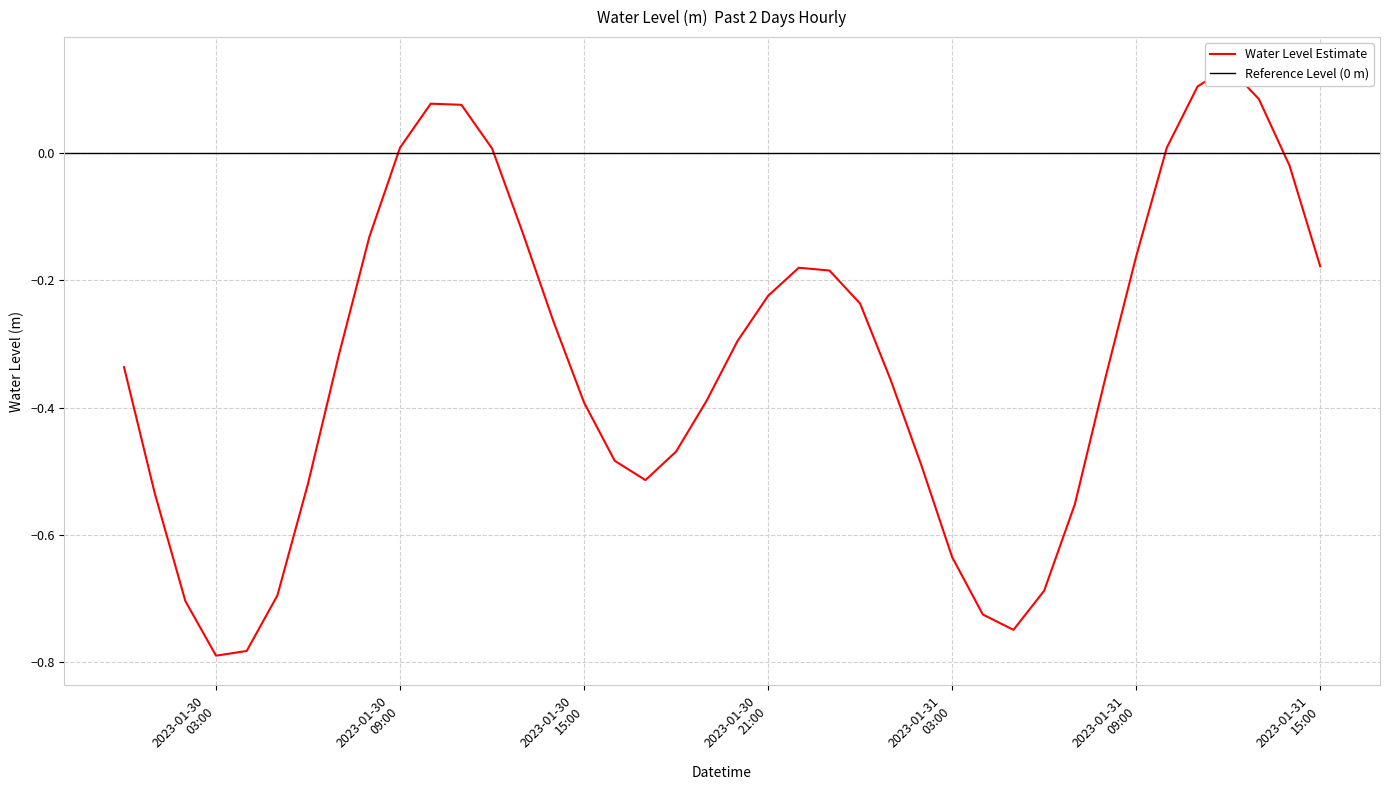

List the labels in order of value, smallest first.

2023-01-30 03:00:00, 2023-01-30 04:00:00, 2023-01-31 05:00:00, 2023-01-31 04:00:00, 2023-01-30 02:00:00, 2023-01-30 05:00:00, 2023-01-31 06:00:00, 2023-01-31 03:00:00, 2023-01-31 07:00:00, 2023-01-30 01:00:00, 2023-01-30 06:00:00, 2023-01-30 17:00:00, 2023-01-31 02:00:00, 2023-01-30 16:00:00, 2023-01-30 18:00:00, 2023-01-30 15:00:00, 2023-01-30 19:00:00, 2023-01-31 01:00:00, 2023-01-31 08:00:00, 2023-01-30 00:00:00, 2023-01-30 07:00:00, 2023-01-30 20:00:00, 2023-01-30 14:00:00, 2023-01-31 00:00:00, 2023-01-30 21:00:00, 2023-01-30 23:00:00, 2023-01-30 22:00:00, 2023-01-31 15:00:00, 2023-01-31 09:00:00, 2023-01-30 08:00:00, 2023-01-30 13:00:00, 2023-01-31 14:00:00, 2023-01-30 12:00:00, 2023-01-30 09:00:00, 2023-01-31 10:00:00, 2023-01-30 11:00:00, 2023-01-30 10:00:00, 2023-01-31 13:00:00, 2023-01-31 11:00:00, 2023-01-31 12:00:00